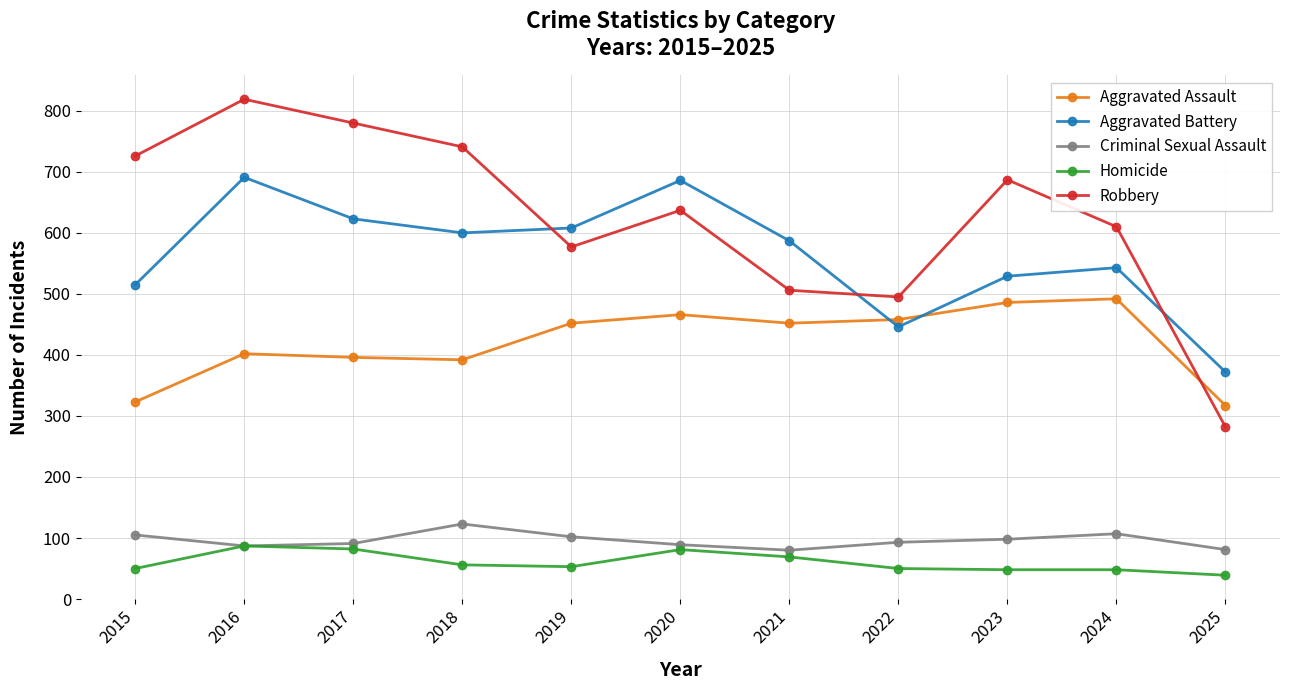

What is the greatest value displayed?

819